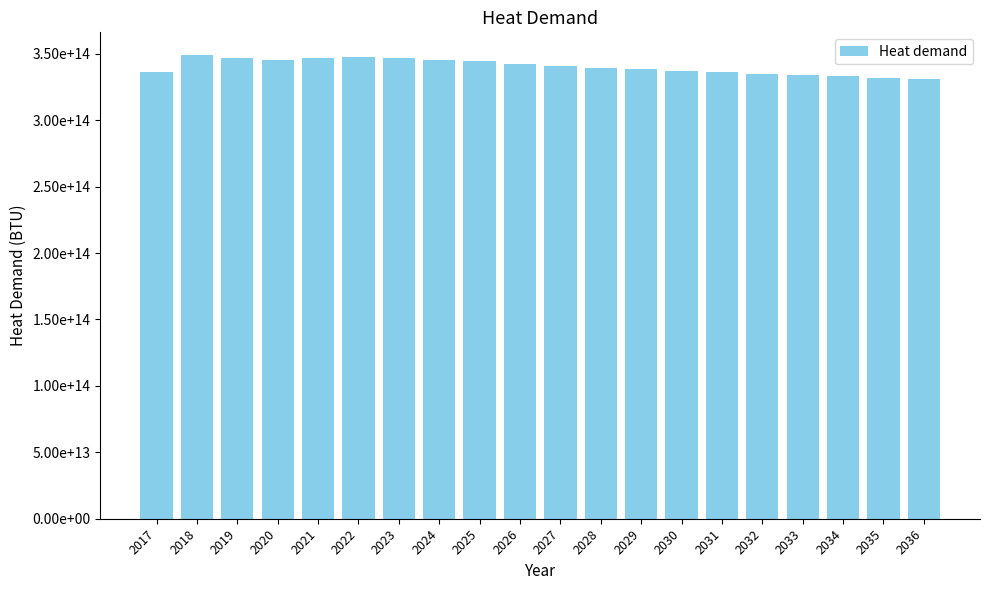

Does the chart contain any negative values?

No